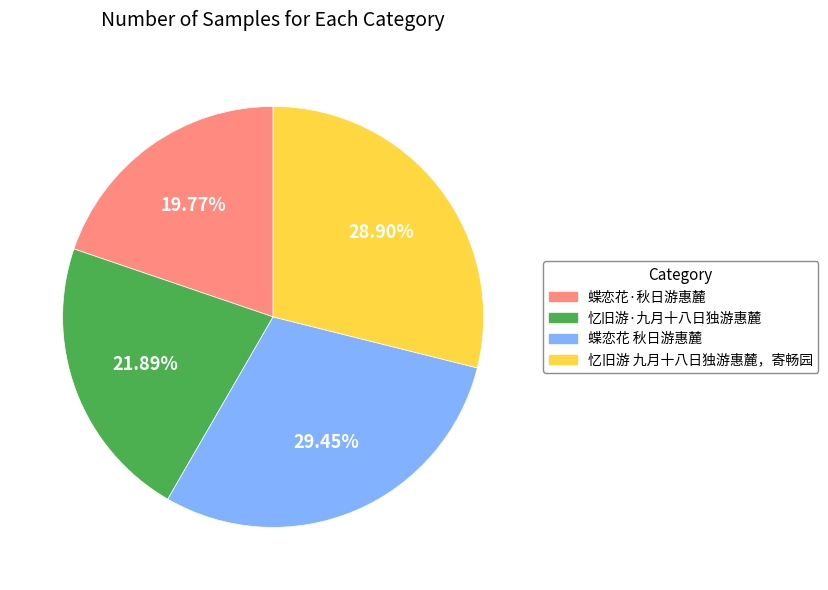

Rank the categories by value from lowest to highest.

蝶恋花·秋日游惠麓, 忆旧游·九月十八日独游惠麓, 忆旧游 九月十八日独游惠麓，寄畅园, 蝶恋花 秋日游惠麓